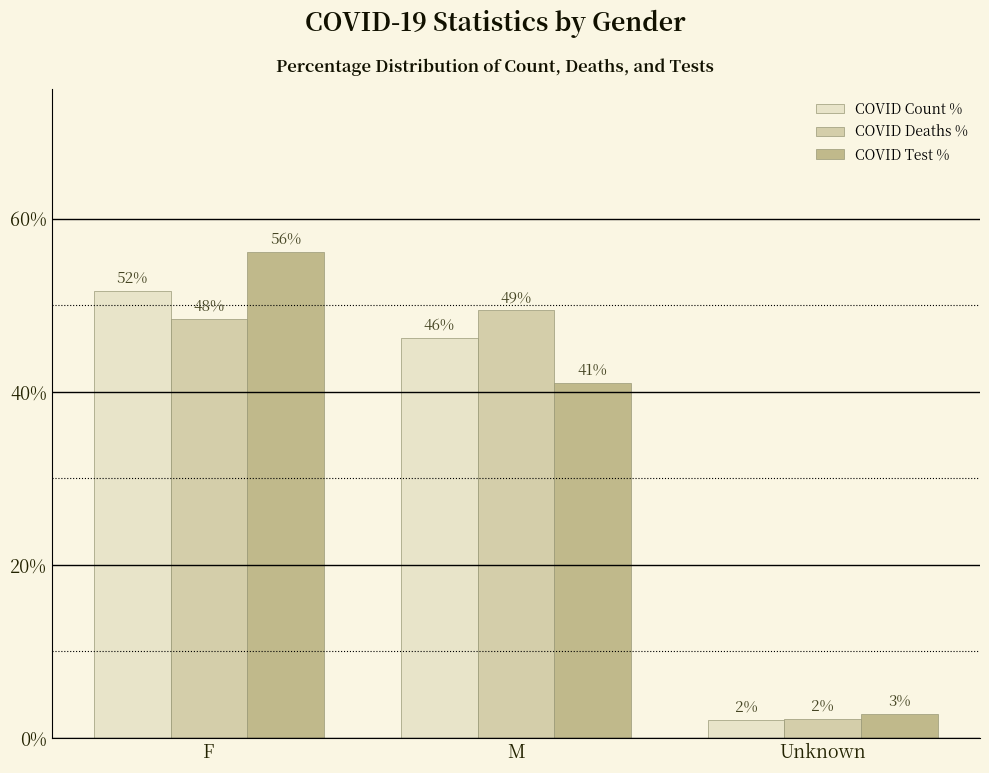

Reading left to right, list all the values displayed in this chart.

COVID Count %: 51.6	46.2	2.1
COVID Deaths %: 48.4	49.4	2.2
COVID Test %: 56.2	41.0	2.8